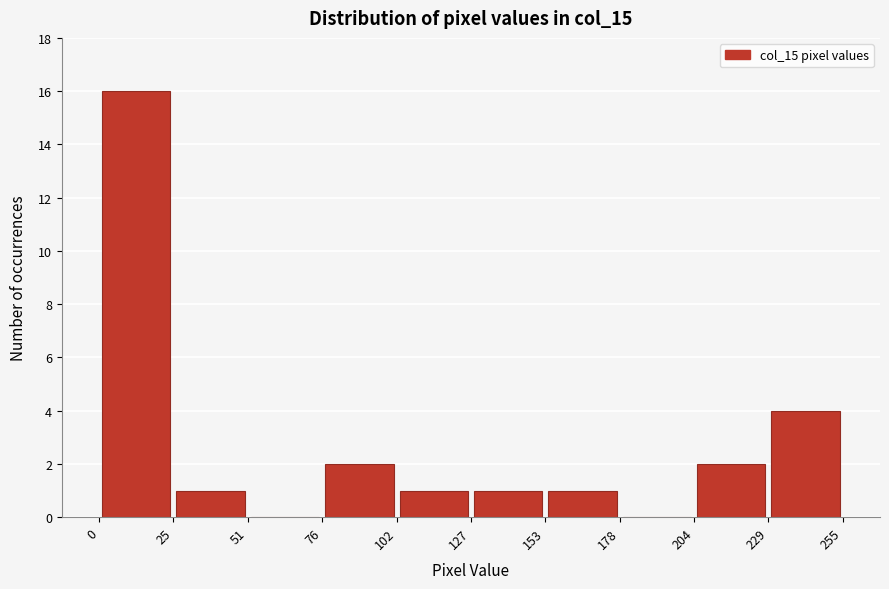

Which range on the x-axis has the tallest bar?

0 to 25